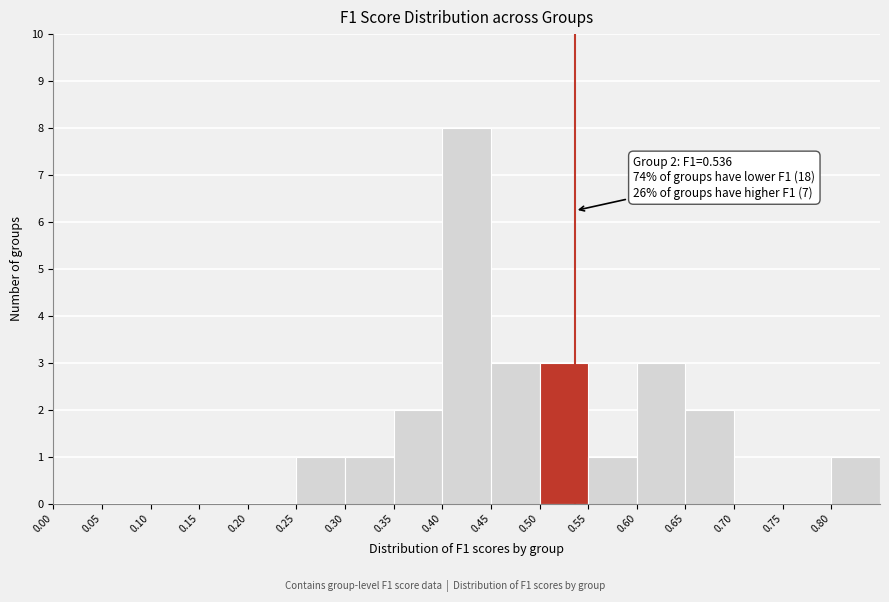

Over which range of the x-axis is the bar tallest?

0.40 to 0.45